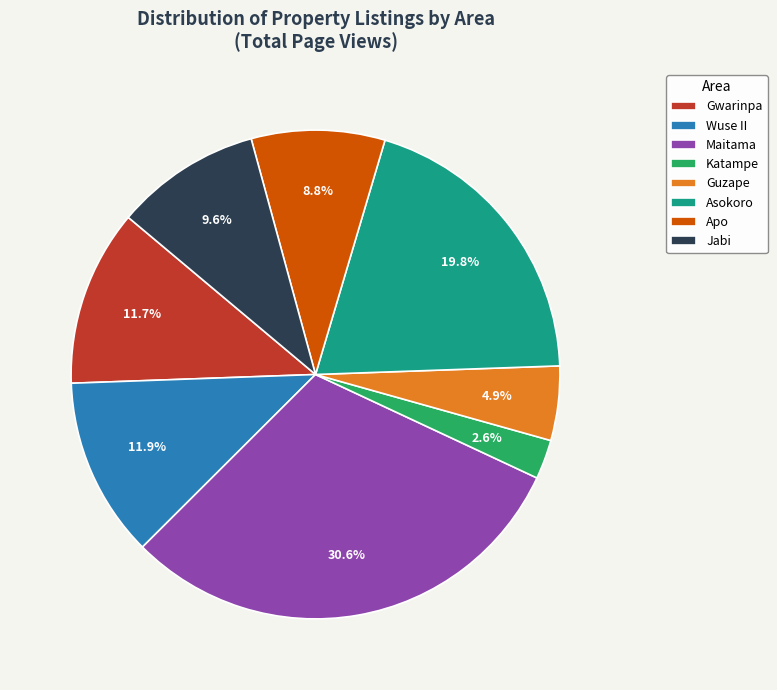

Between Wuse II and Maitama, which is larger?

Maitama